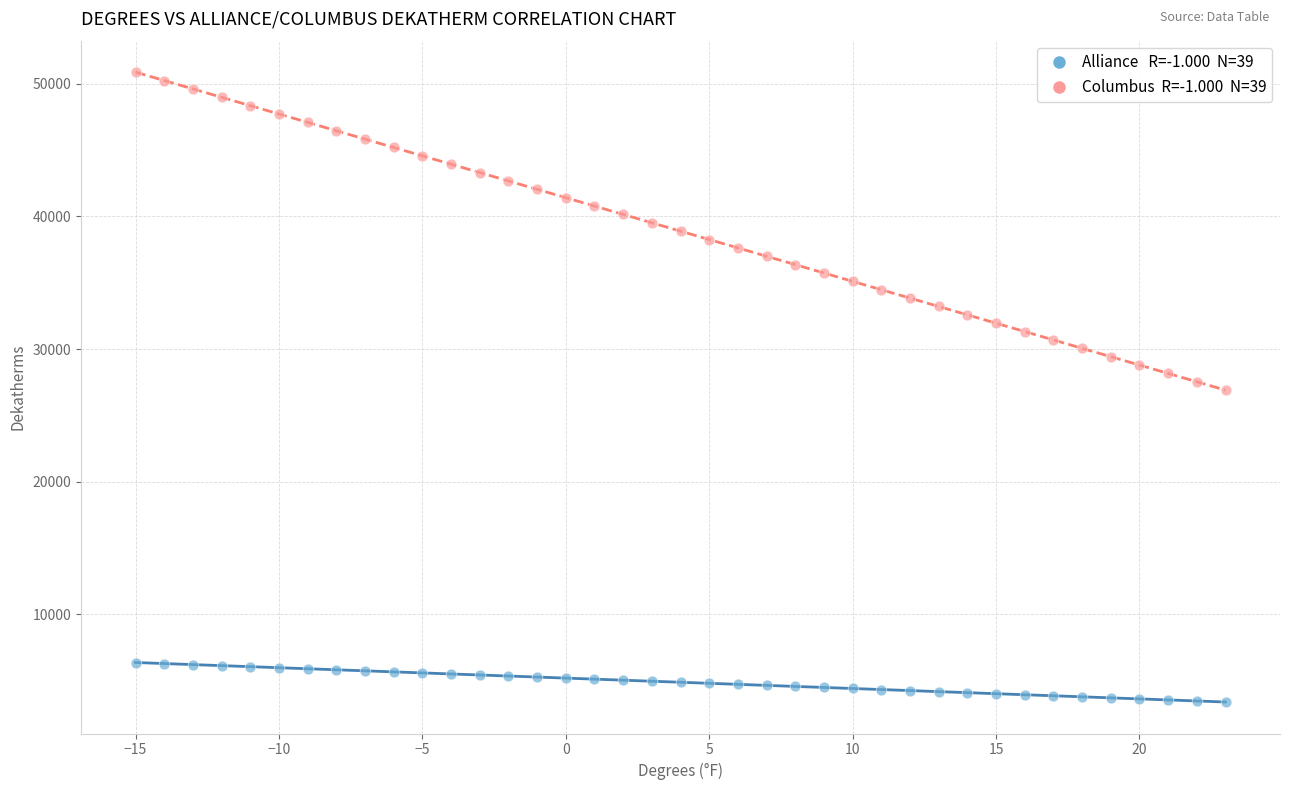

Across all data points, what is the range of X values (max minus min)?

38